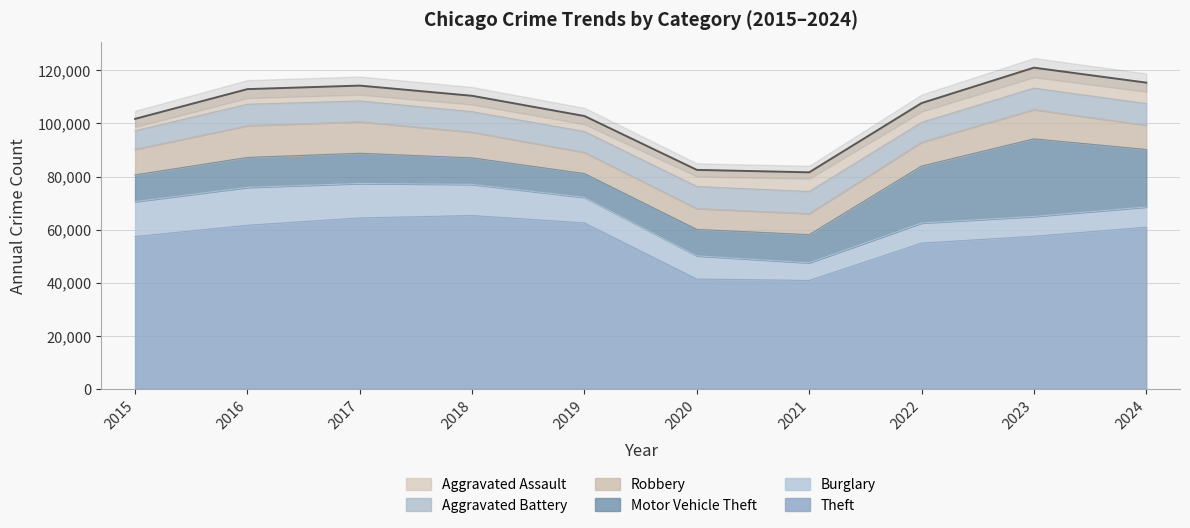

How many values in the Aggravated Battery series are below 8077?

5